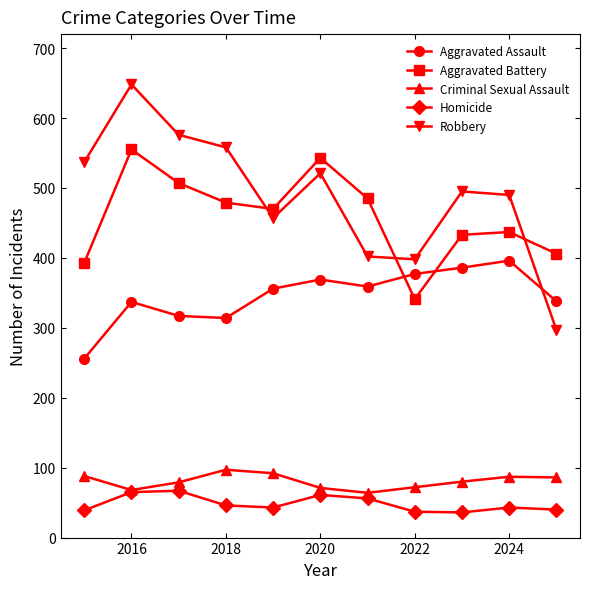

What is the lowest value of the Homicide series?

36